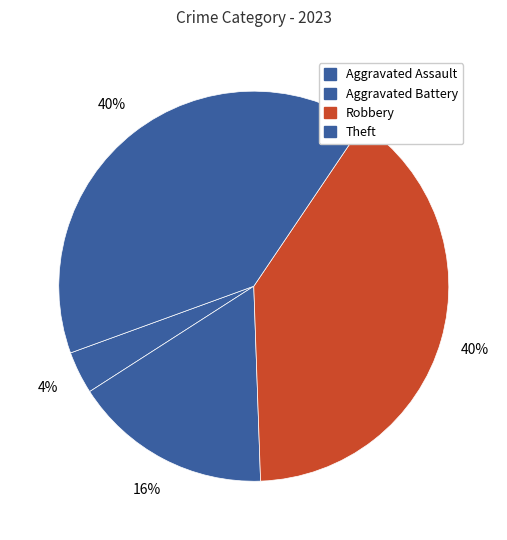

Is there any slice that represents more than half of the pie?

No